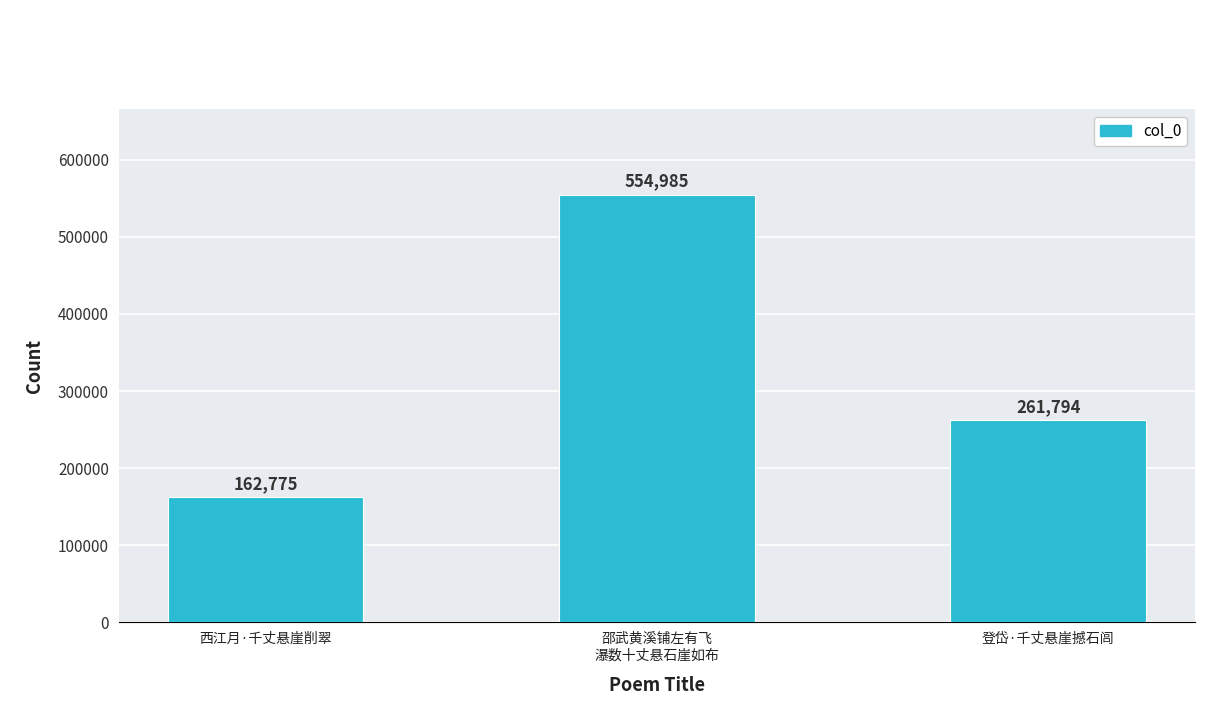

Rank the categories by value from lowest to highest.

西江月·千丈悬崖削翠, 登岱·千丈悬崖撼石闾, 邵武黄溪铺左有飞
瀑数十丈悬石崖如布